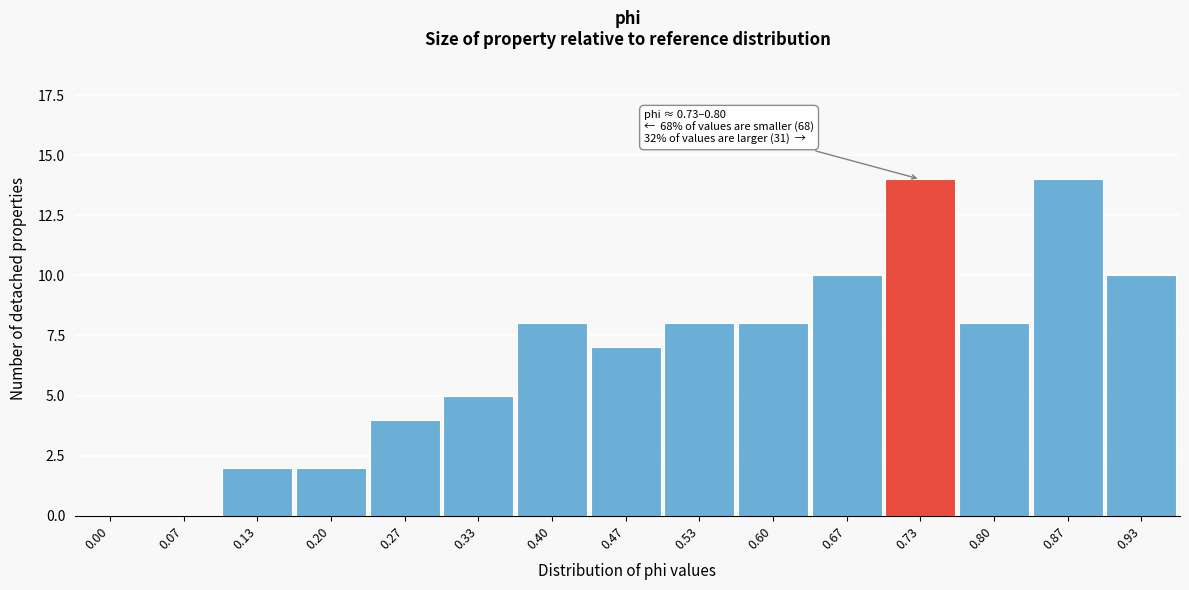

Reading left to right, list all the values displayed in this chart.

0.00=0	0.07=0	0.13=2	0.20=2	0.27=4	0.33=5	0.40=8	0.47=7	0.53=8	0.60=8	0.67=10	0.73=14	0.80=8	0.87=14	0.93=10